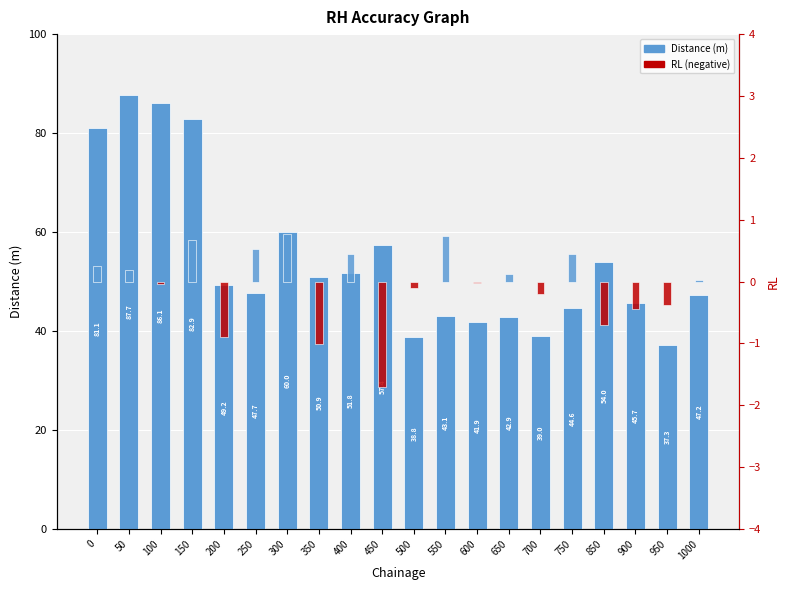

How many bars are there in total?

40